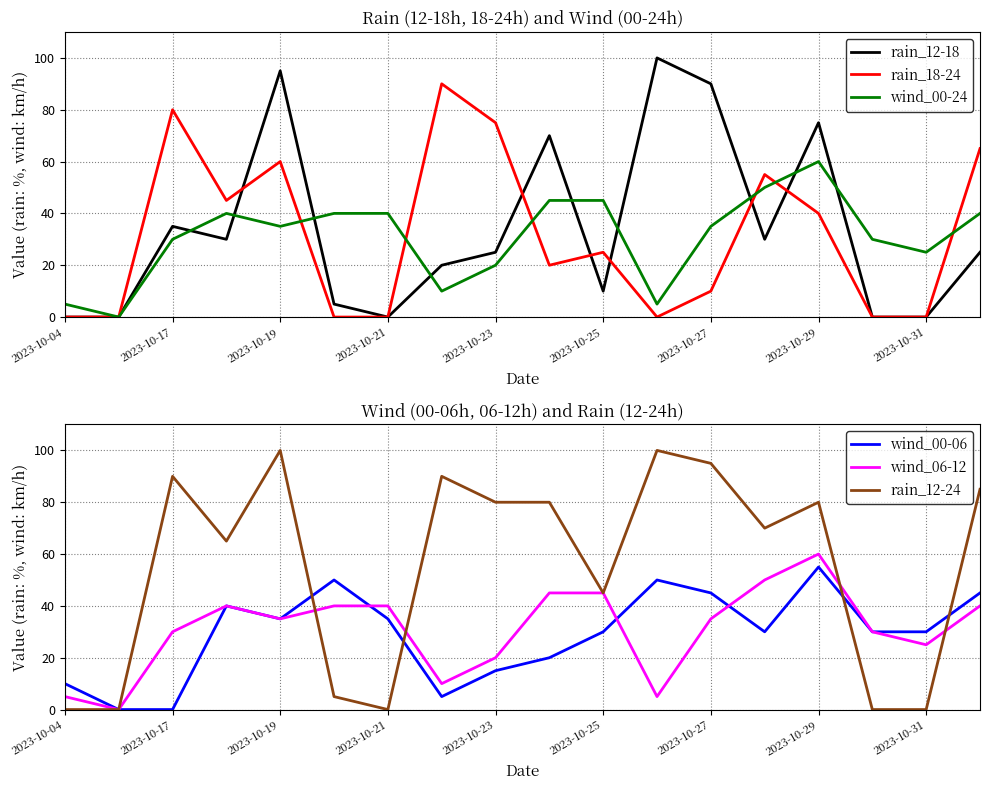

At which label does wind_06-12 reach its peak?

2023-10-29